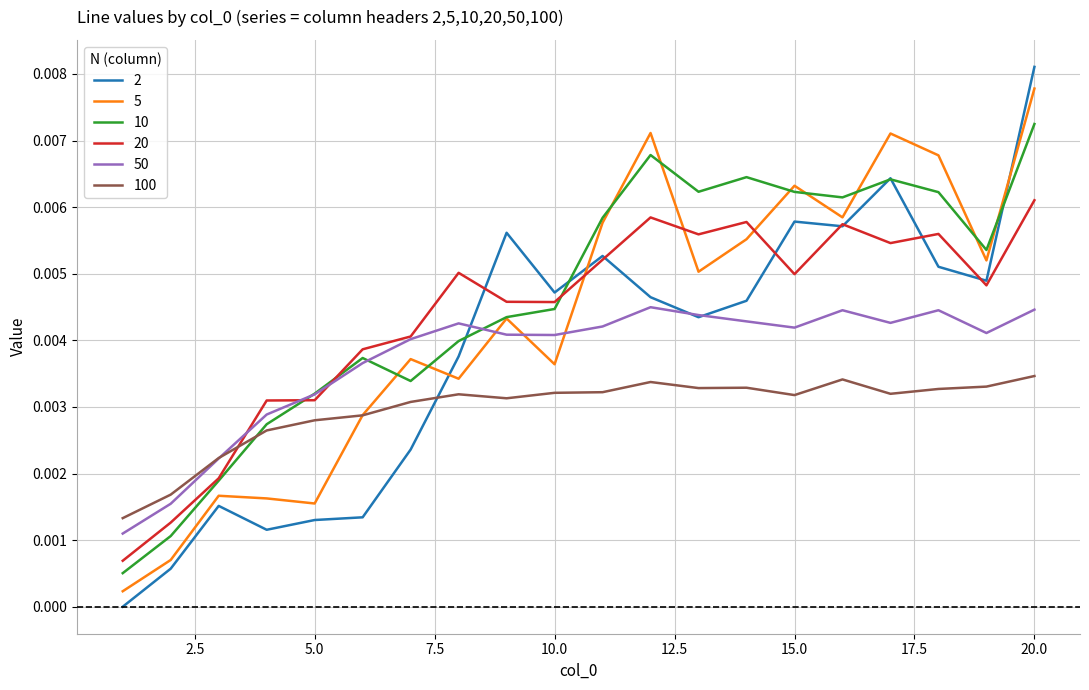

What are all the series names shown in the legend?

2, 5, 10, 20, 50, 100